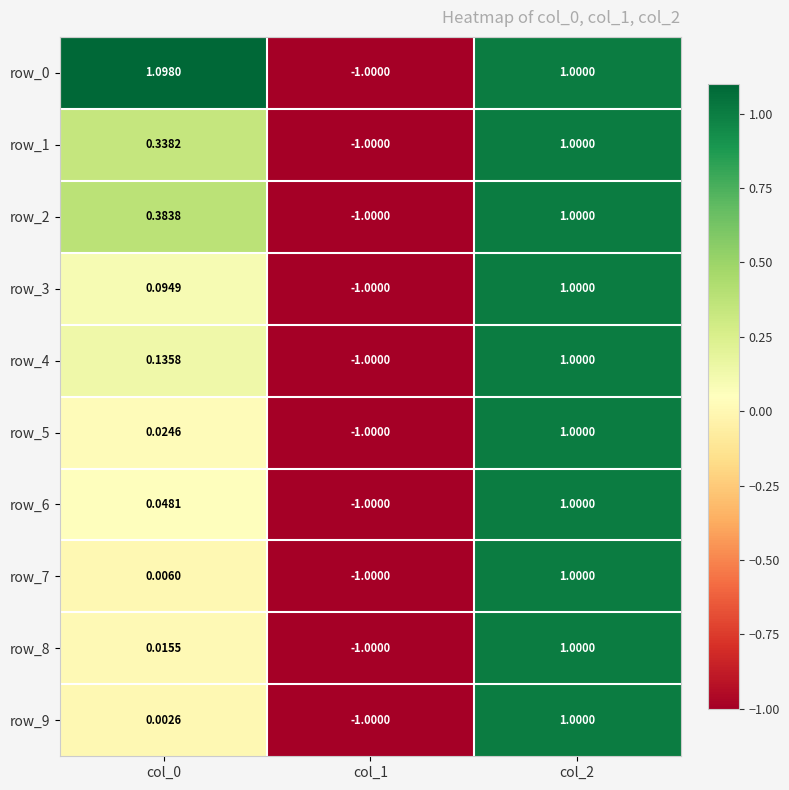

What is the highest value of the row_8 series?

1.0